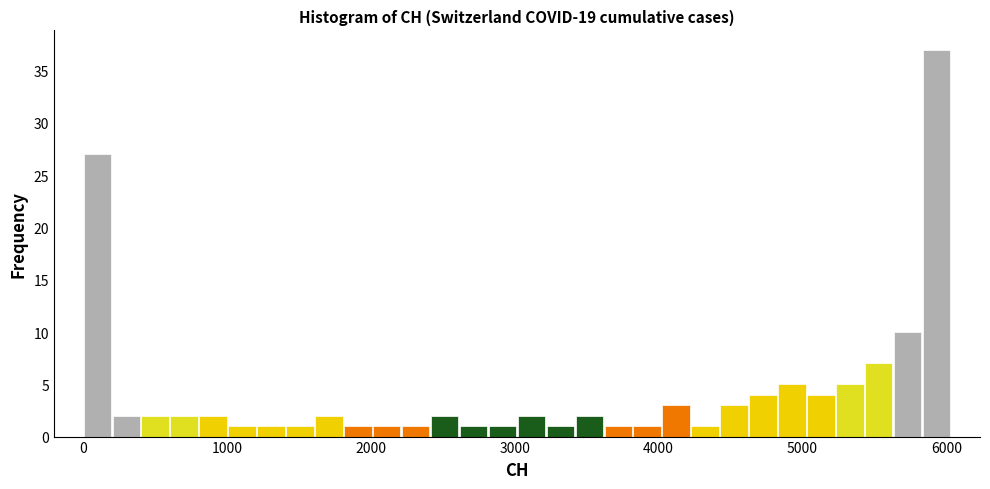

Around what value on the x-axis is the tallest bar? Give the approximate position of its centre, as read against the axis.

5900